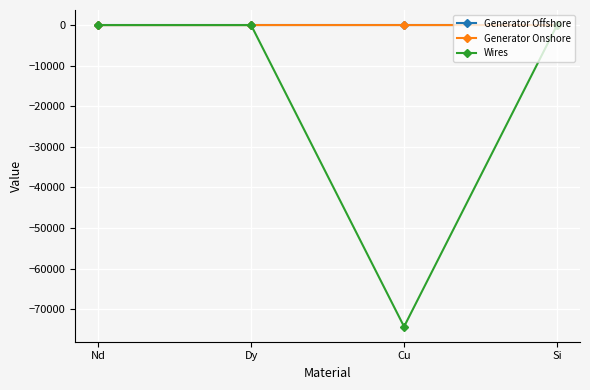

Which series changed the most between Cu and Si?

Wires